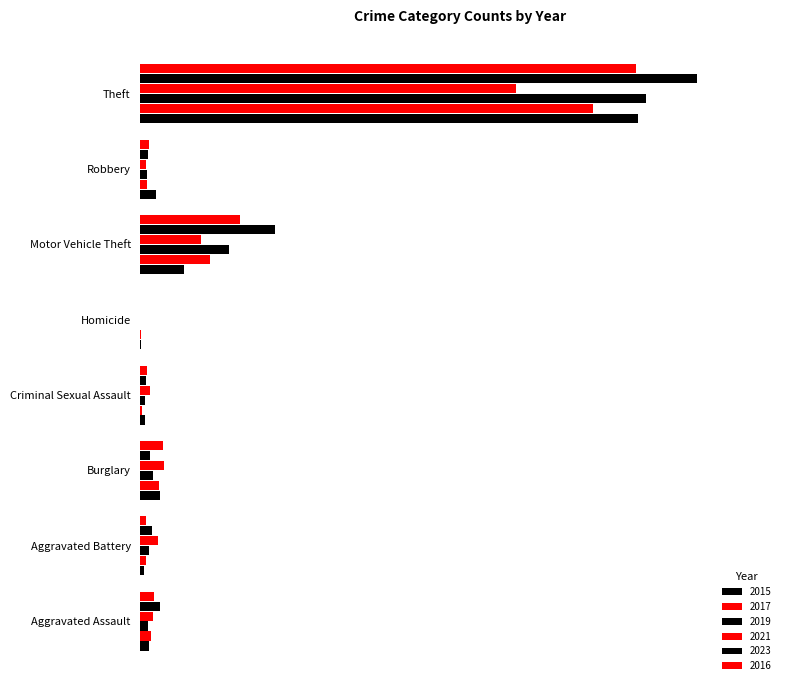

What is the sum of all 2015 values?

584